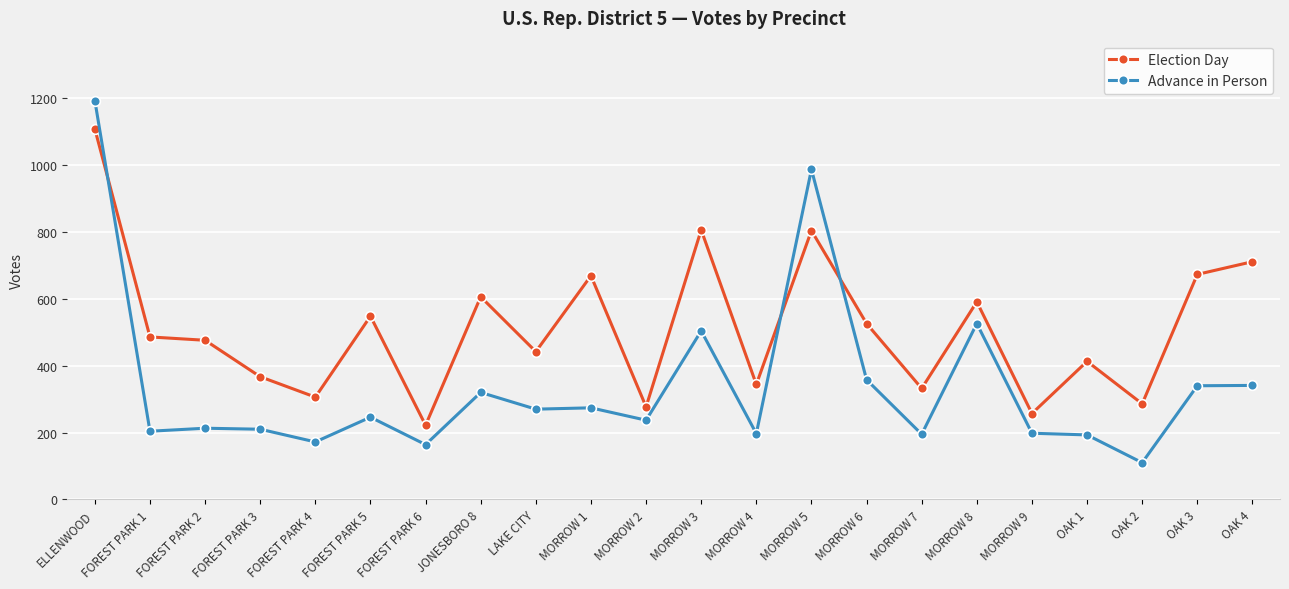

What is the label of the 9th point from the left?

LAKE CITY